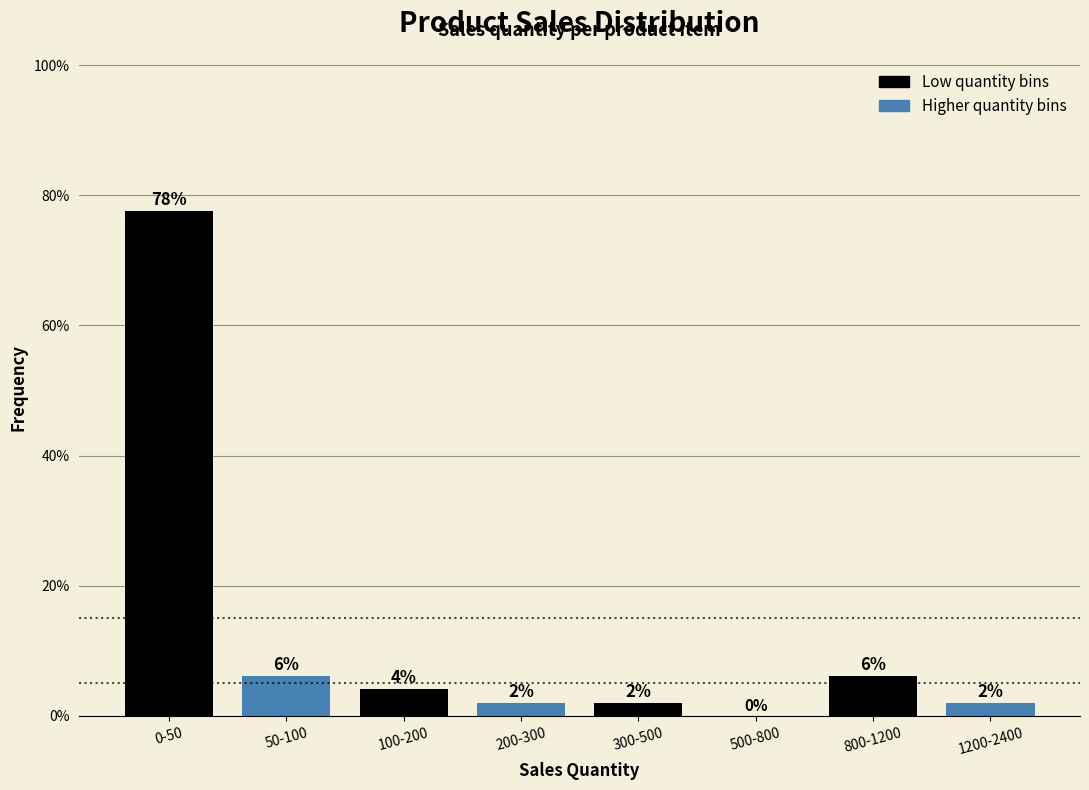

What is the greatest value displayed?

77.6